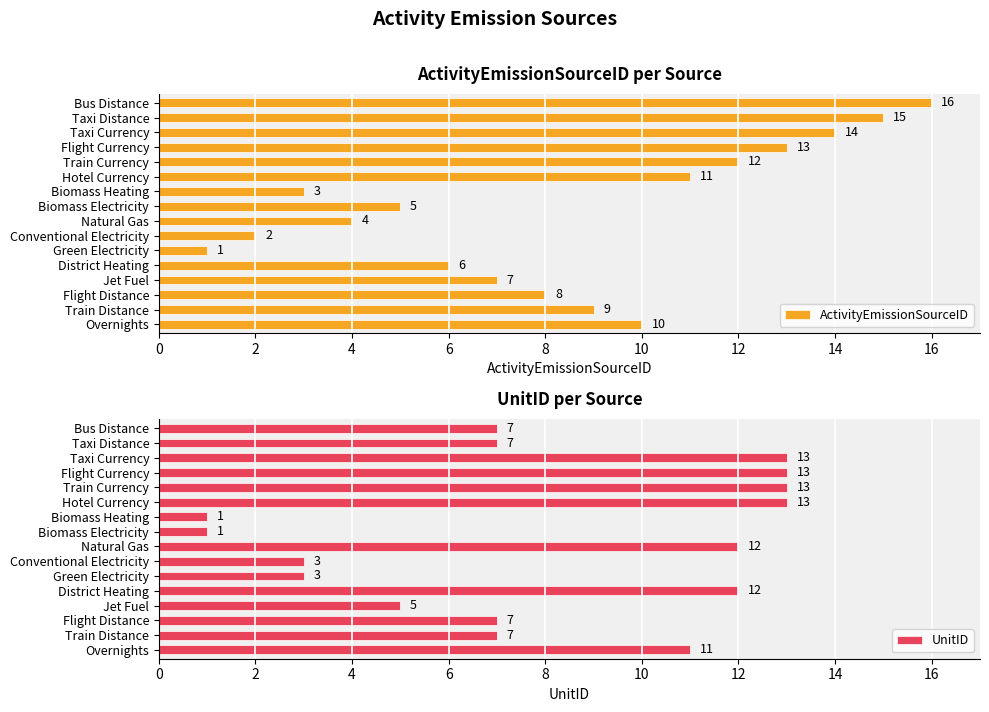

At which label is ActivityEmissionSourceID closest to 8?

Flight Distance